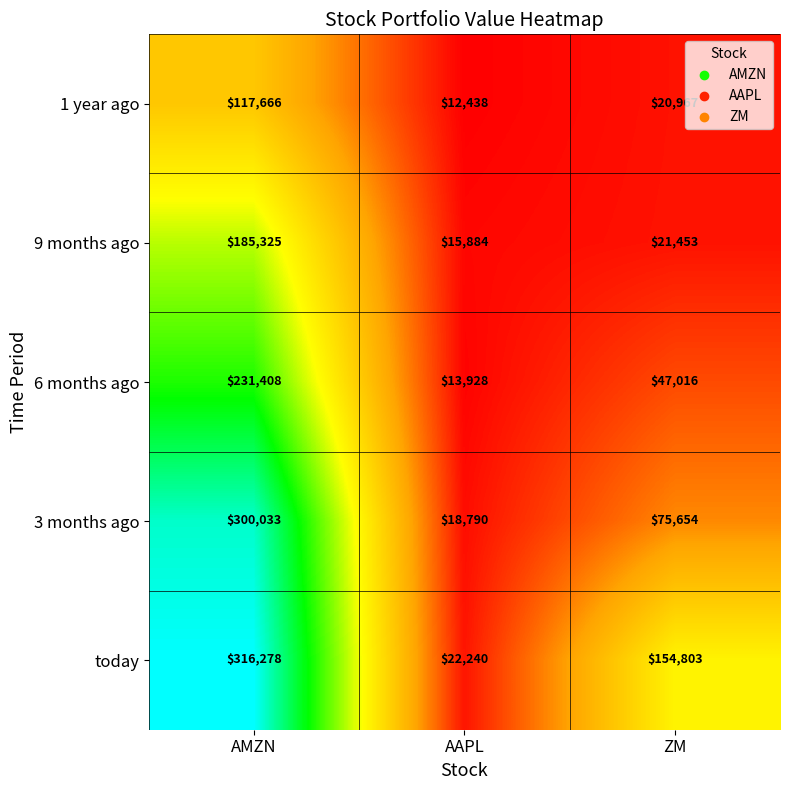

Which category has the highest value in the 1 year ago series?

AMZN